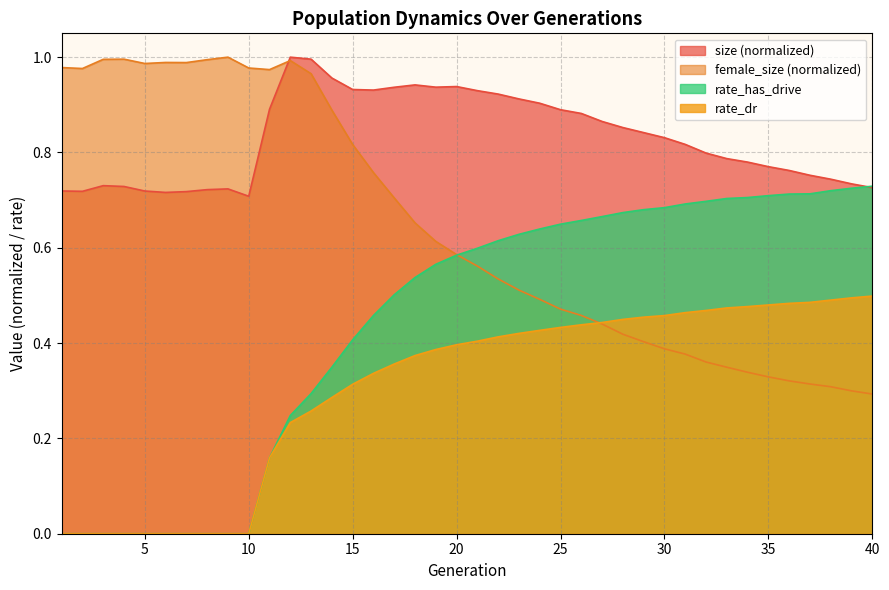

Count the number of categories in the chart.

40